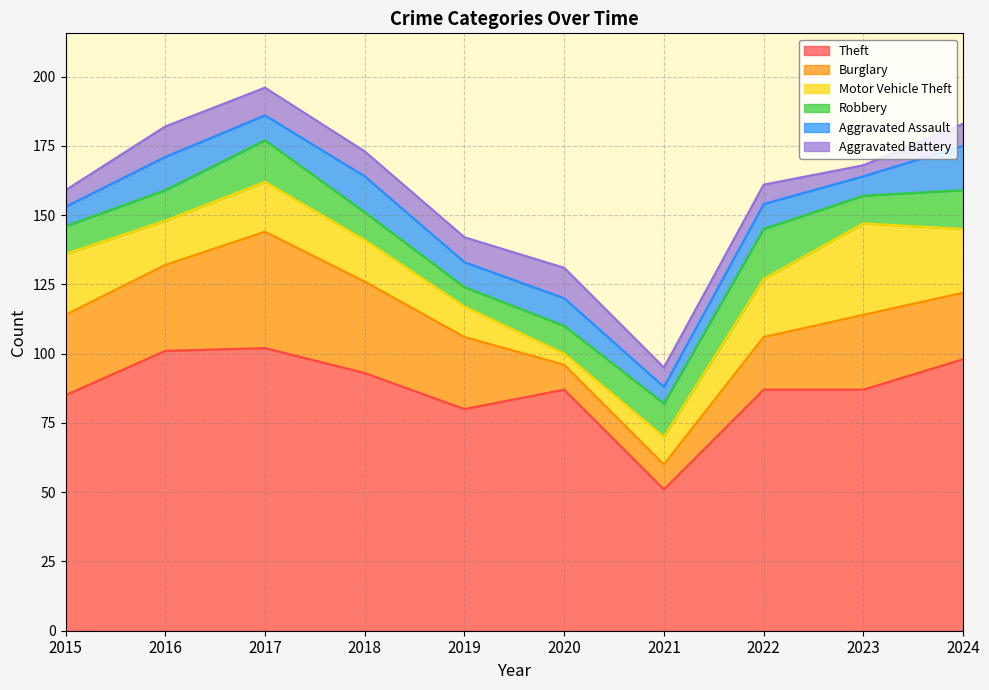

What is the average value of the Robbery series?

12